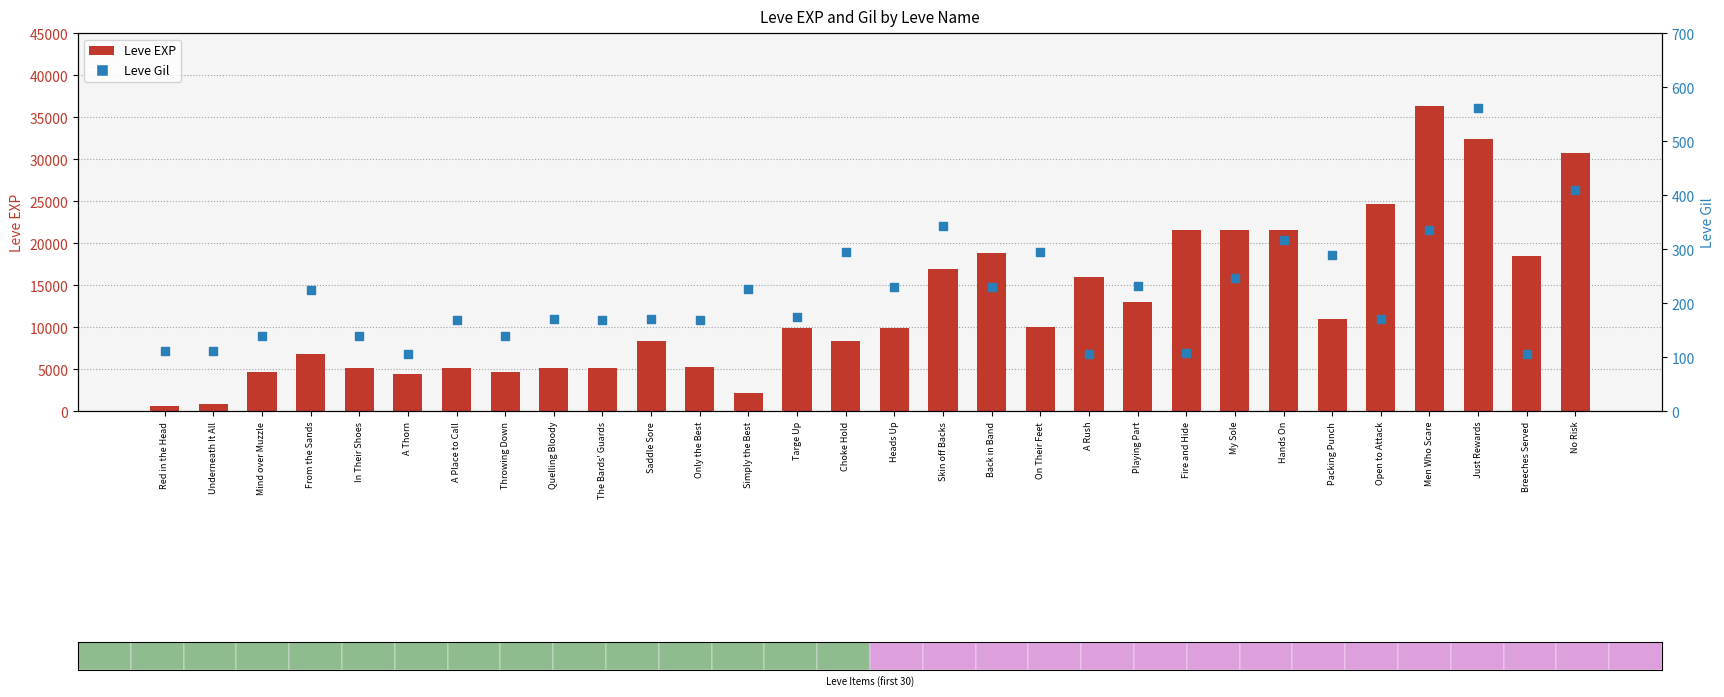

Is the value of Leve Gil at In Their Shoes greater than the value of Leve EXP at From the Sands?

No